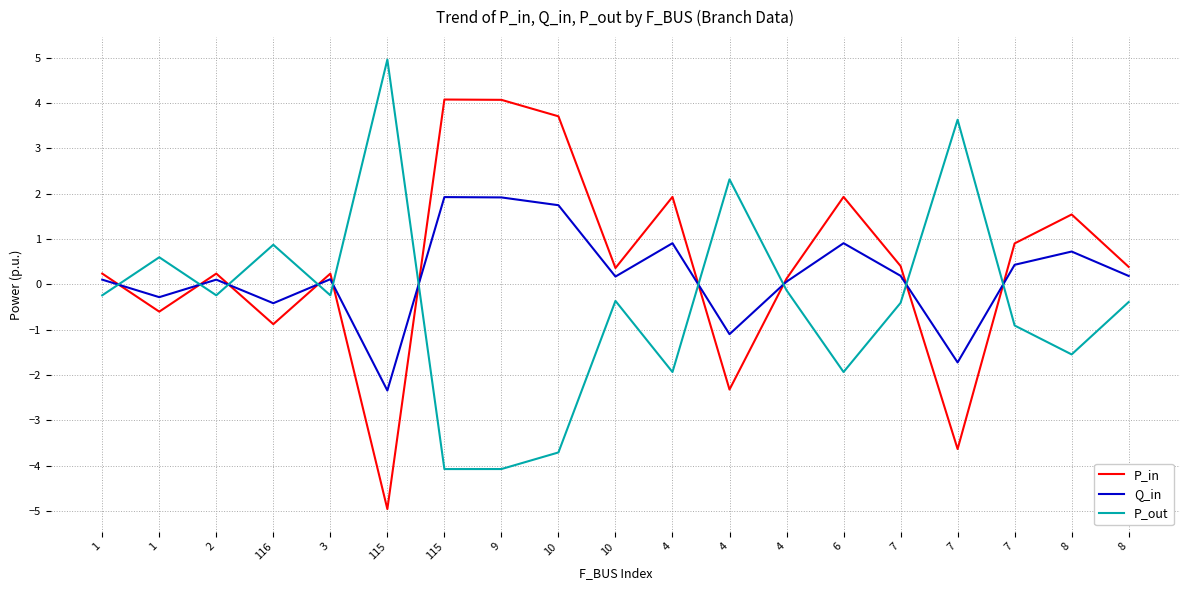

Rank the series by their maximum value, from lowest to highest.

Q_in, P_in, P_out